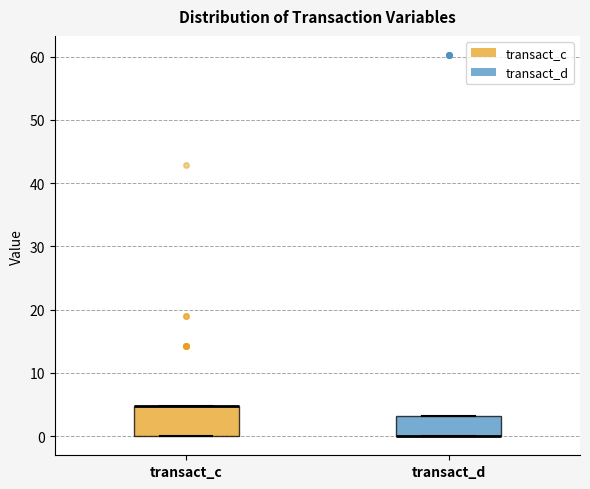

Comparing the boxes themselves (not the whiskers), which one is the tallest?

transact_c